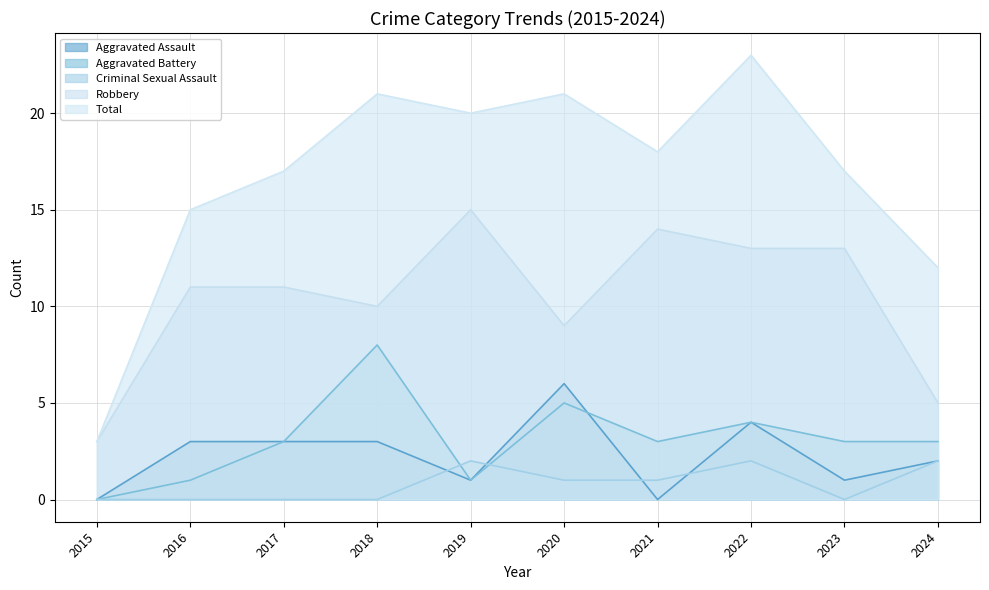

At how many categories does at least one series exceed 16?

7